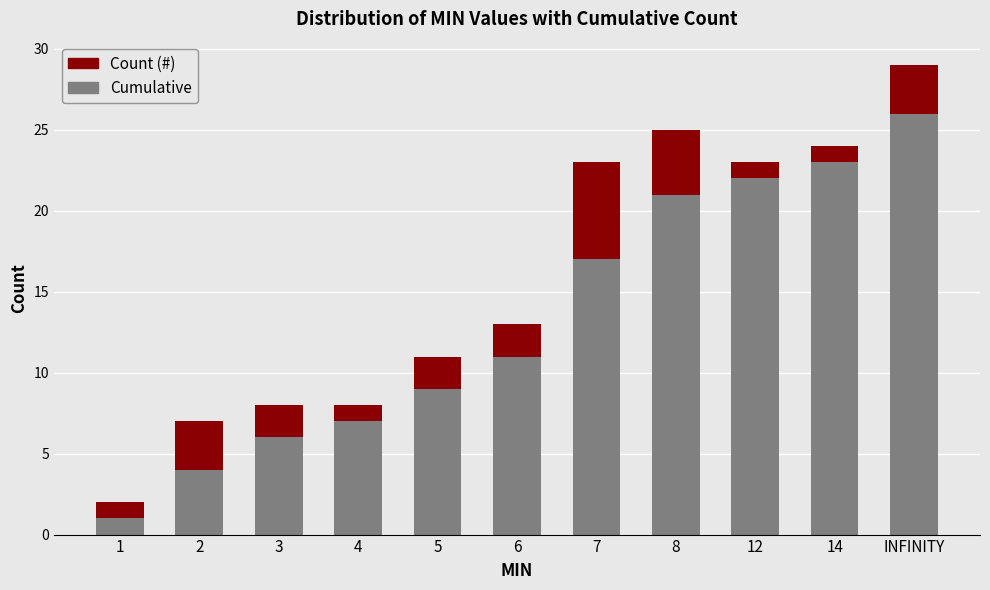

Reading left to right, list the values for the Cumulative series.

1=1	2=4	3=6	4=7	5=9	6=11	7=17	8=21	12=22	14=23	INFINITY=26